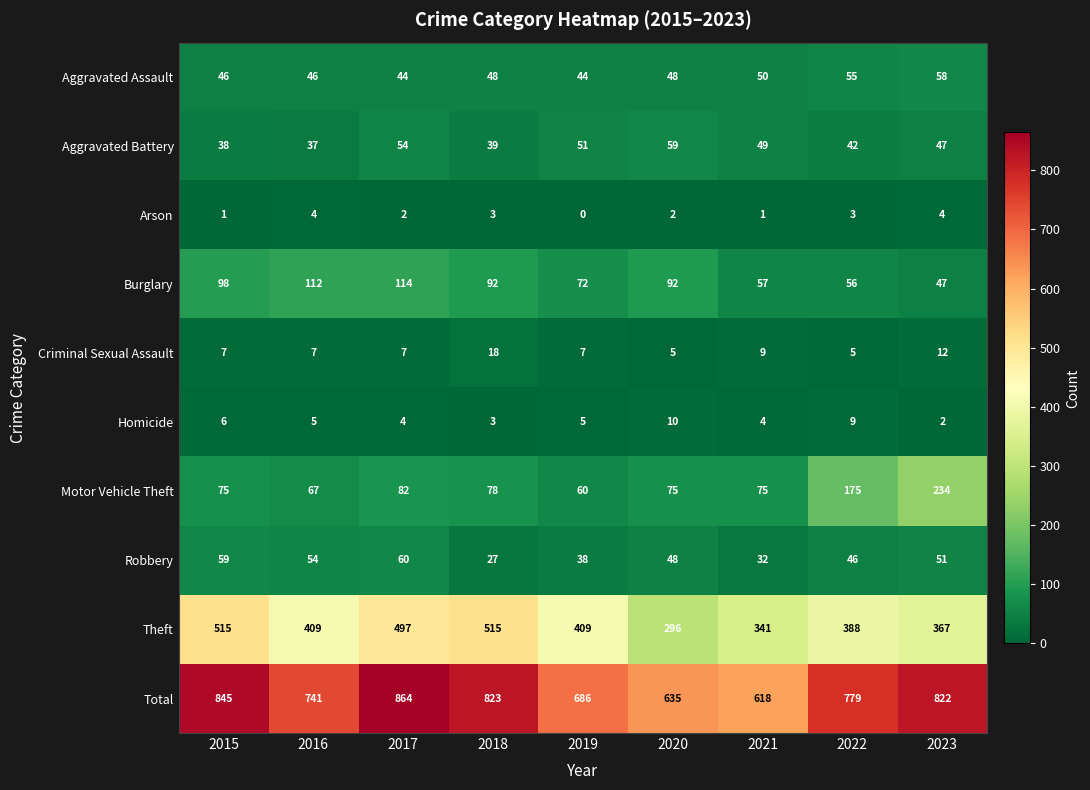

Which label corresponds to the largest value in the chart?

2017